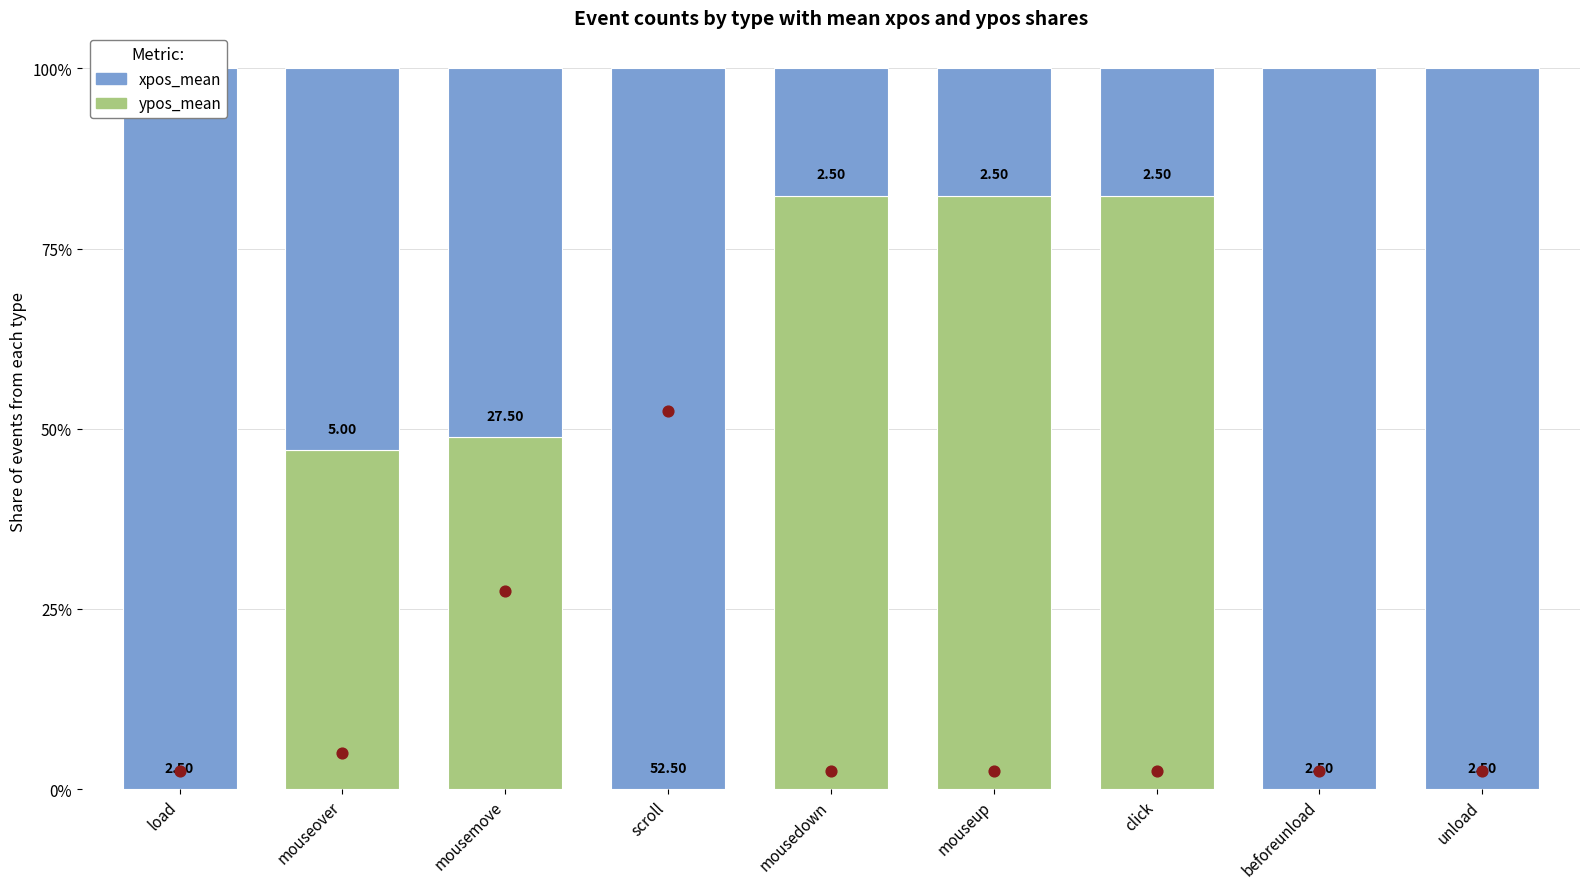

What is the total value across all series at unload?

100.0